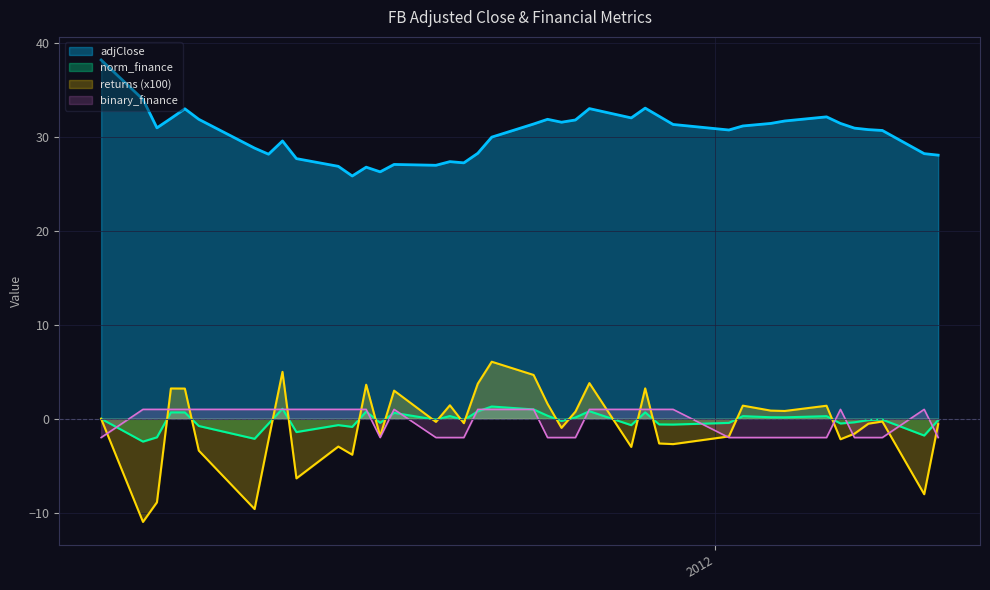

Rank the series at 2012-08 from lowest to highest value.

returns, binary_finance, norm_finance, adjClose